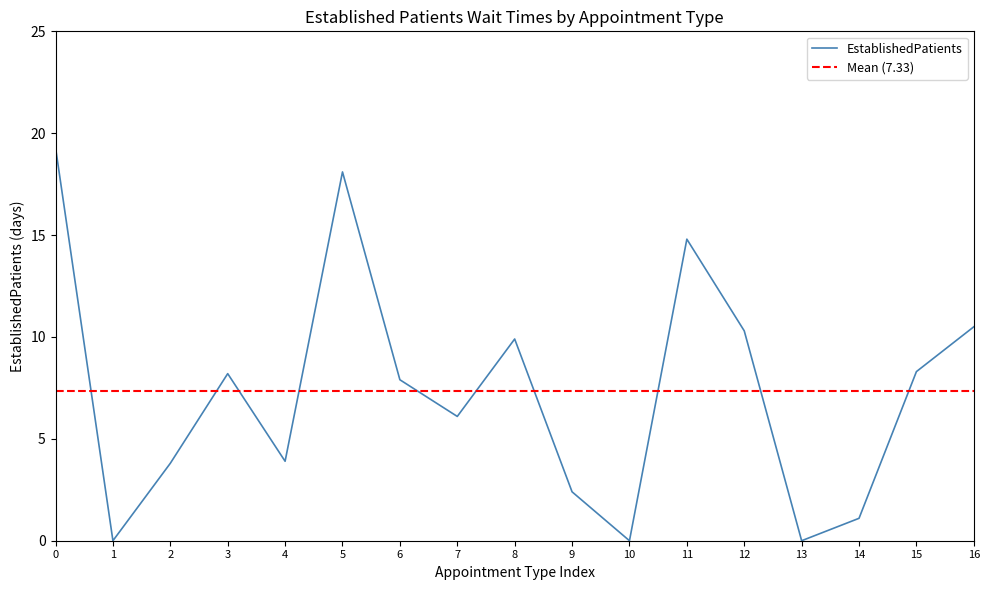

What is the highest value of the EstablishedPatients series?

19.3